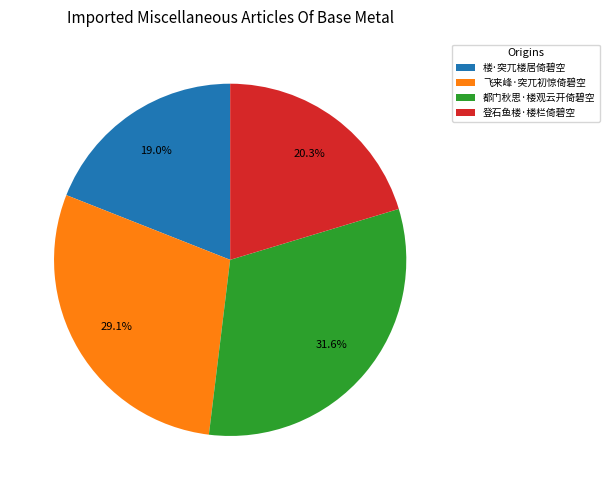

What is the smallest slice in the pie chart?

楼·突兀楼居倚碧空